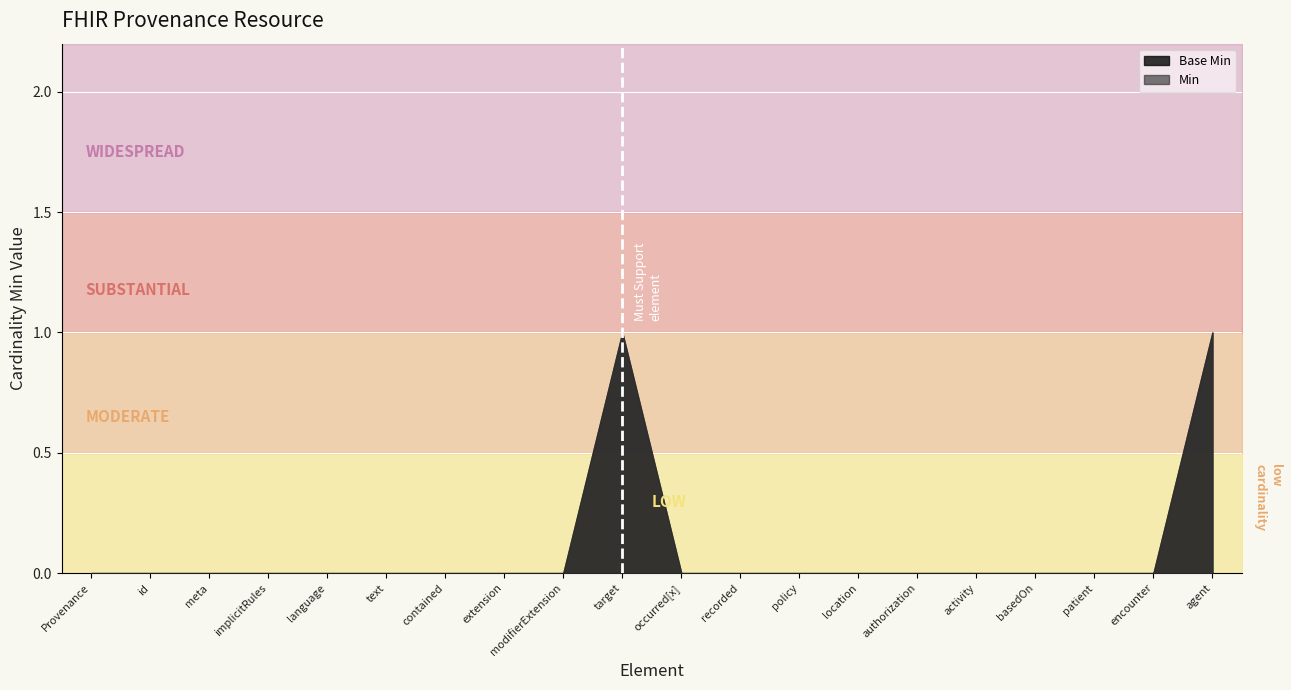

What is the sum of the Base Min values at Provenance.extension and Provenance.target?

1